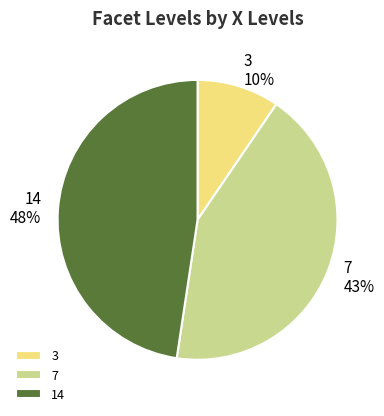

Is 3 the majority of the pie?

No